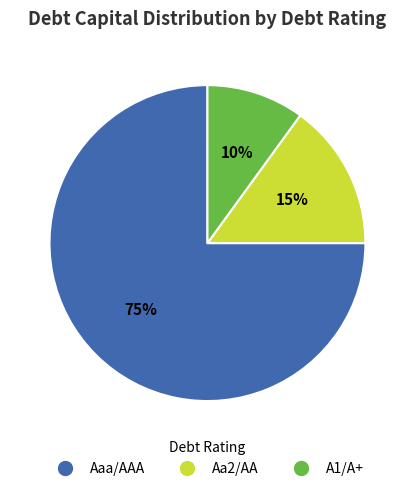

To the nearest percent, what is the difference between the A1/A+ and Aaa/AAA slice percentages?

65%